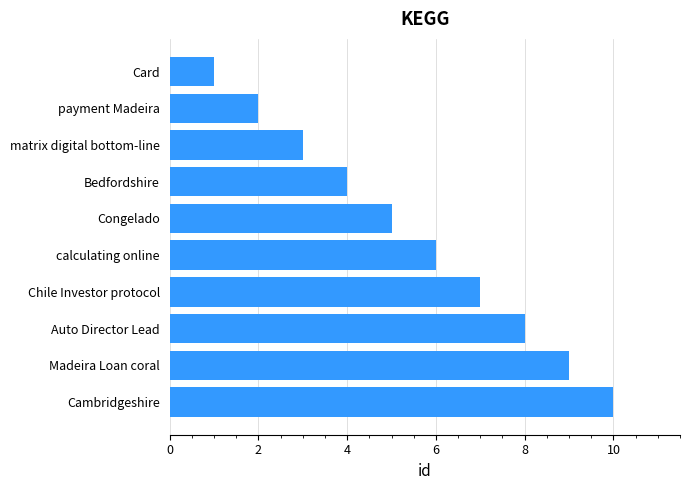

What is the smallest value displayed?

1